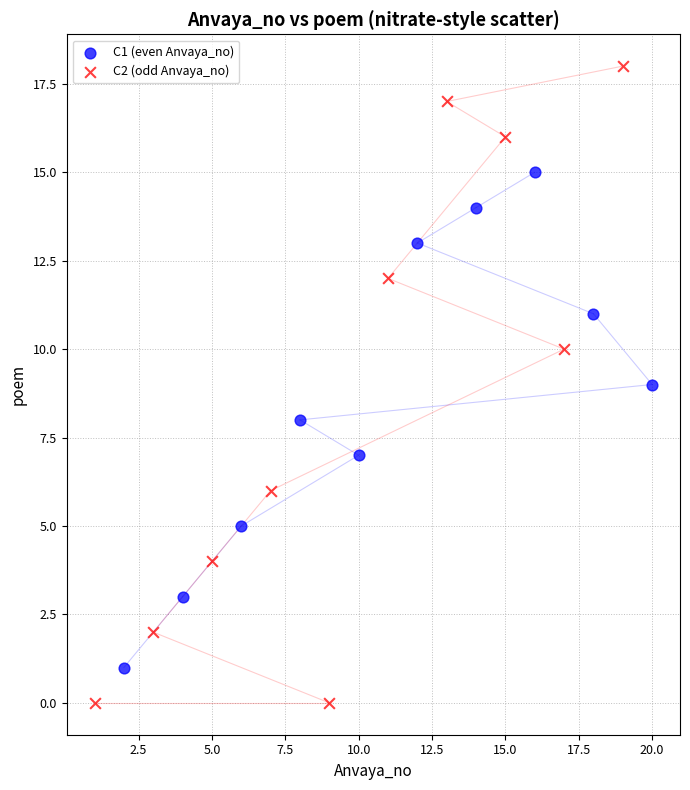

Which series has the widest spread of Y values?

C2 (odd Anvaya_no)